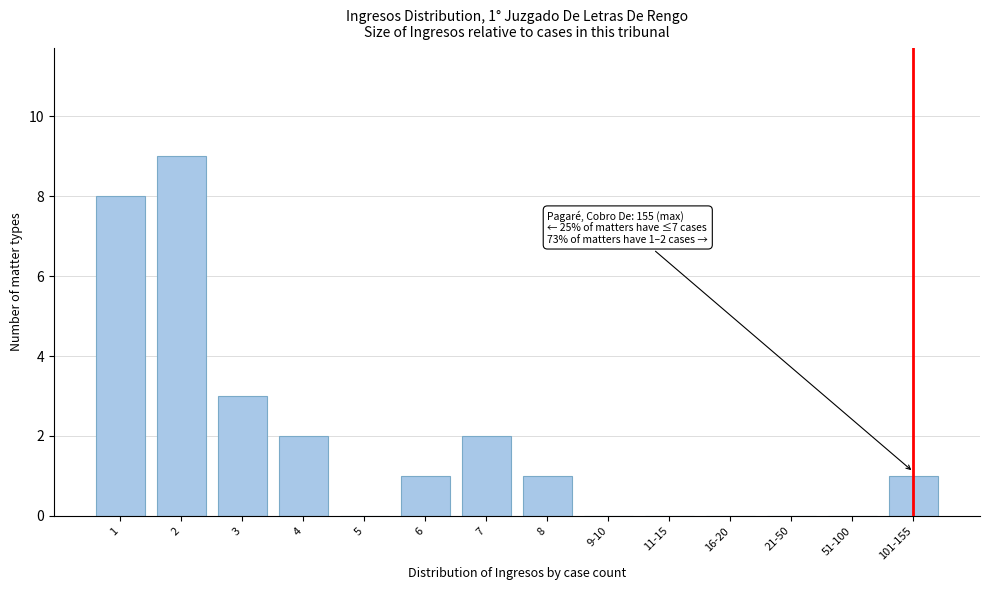

Reading left to right, what are all the values shown in this chart?

1=8	2=9	3=3	4=2	5=0	6=1	7=2	8=1	9-10=0	11-15=0	16-20=0	21-50=0	51-100=0	101-155=1